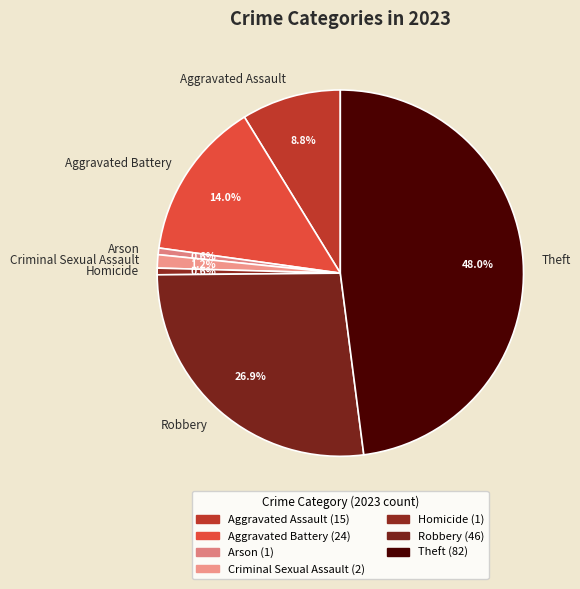

What is the total percentage of Aggravated Battery and Criminal Sexual Assault?

15.2%